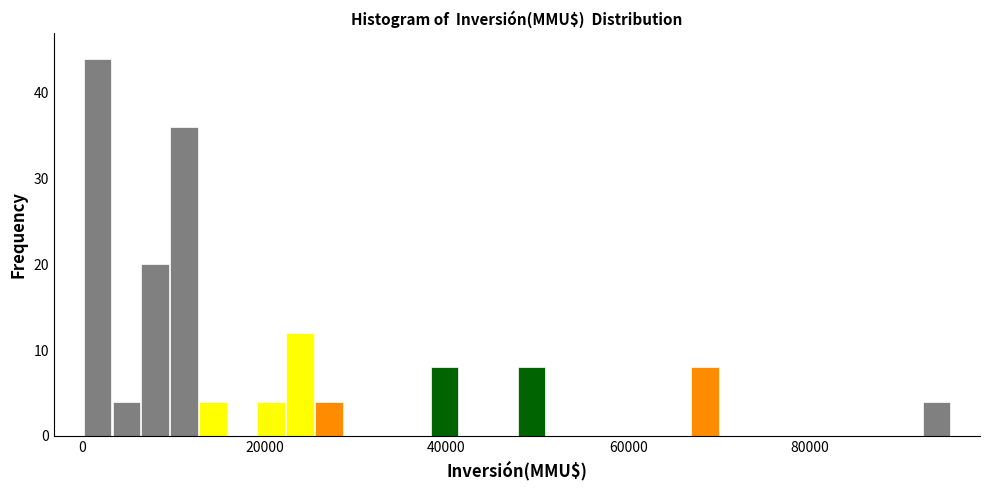

Around what value on the x-axis is the tallest bar? Give the approximate position of its centre, as read against the axis.

2000